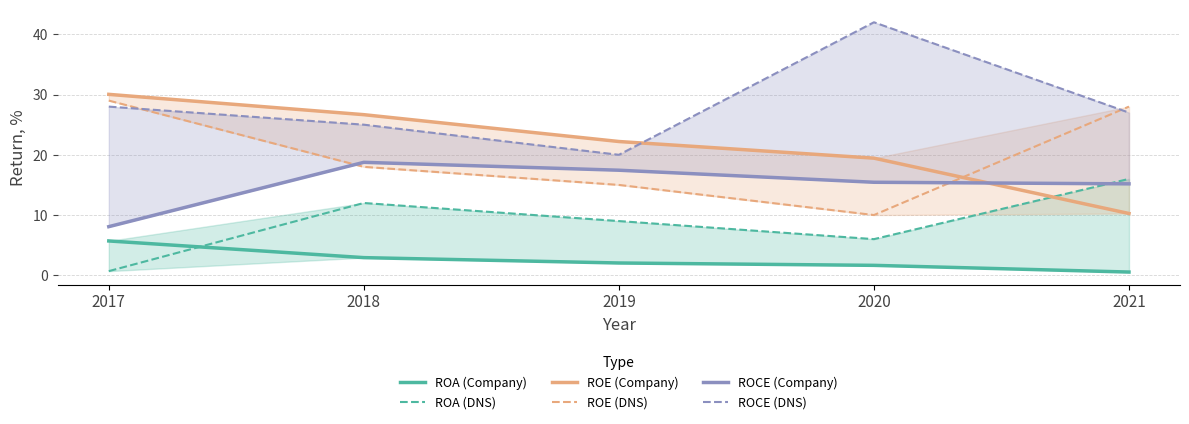

What is the value of the ROA (DNS) point at the 5th from the left?

16.0